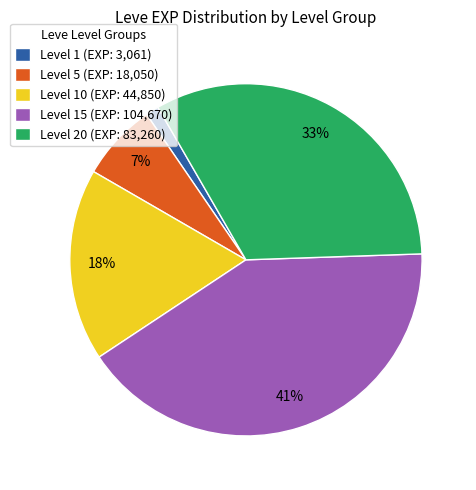

True or false: Level 20 (EXP: 83,260) accounts for 33% of the total.

True